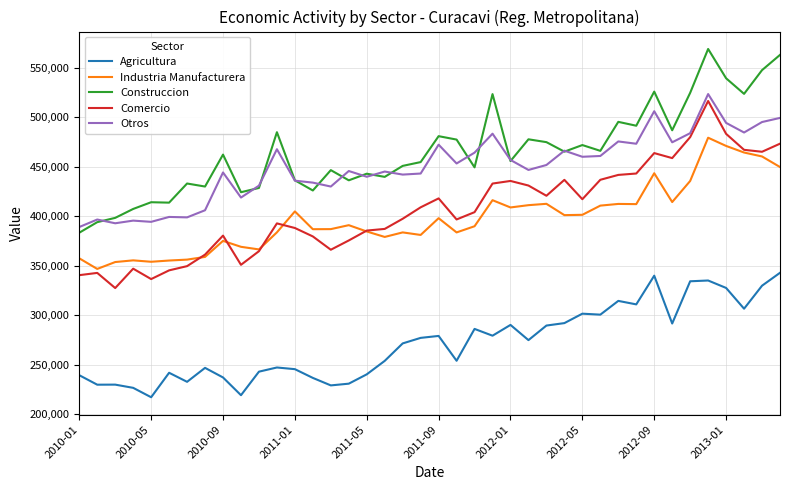

What are all the series names shown in the legend?

Agricultura, Industria Manufacturera, Construccion, Comercio, Otros